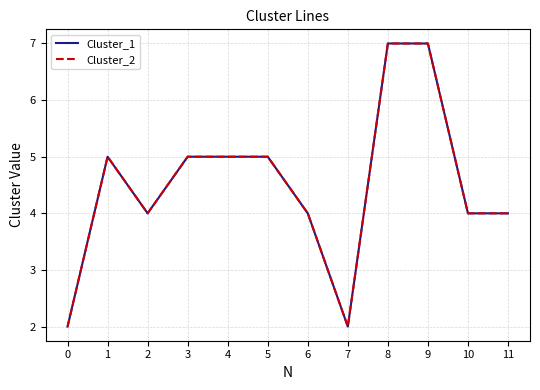

True or false: Cluster_2 and Cluster_1 cross at least once.

False